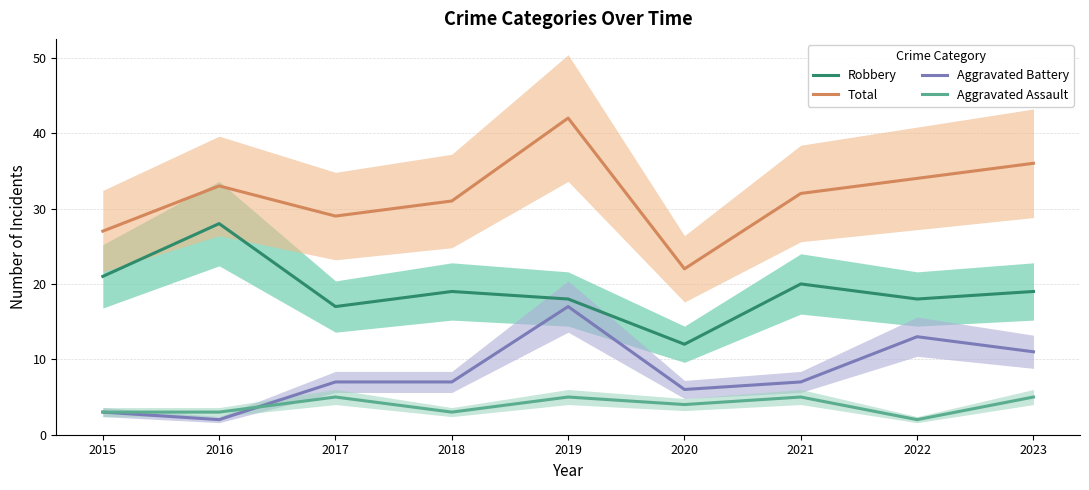

What is the average value of the Robbery series?

19